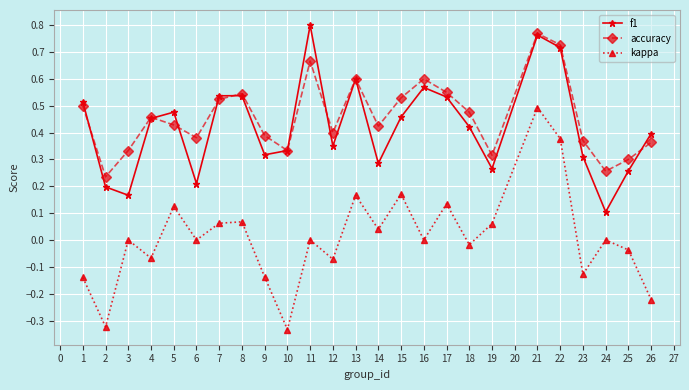

How many f1 values are between 0 and 1?

25